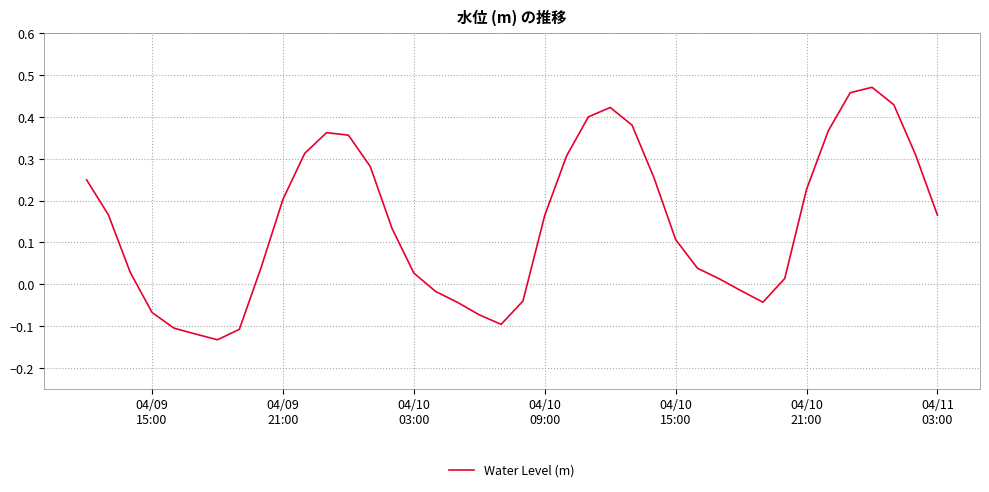

True or false: there are more than 0 points higher than both neighbors.

True